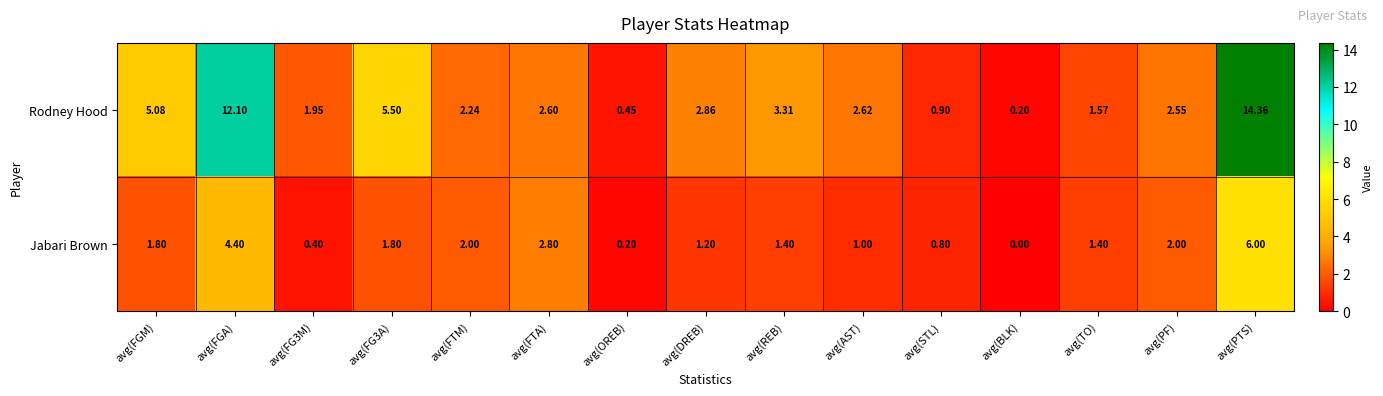

At which label does Jabari Brown first exceed 1?

avg(FGM)